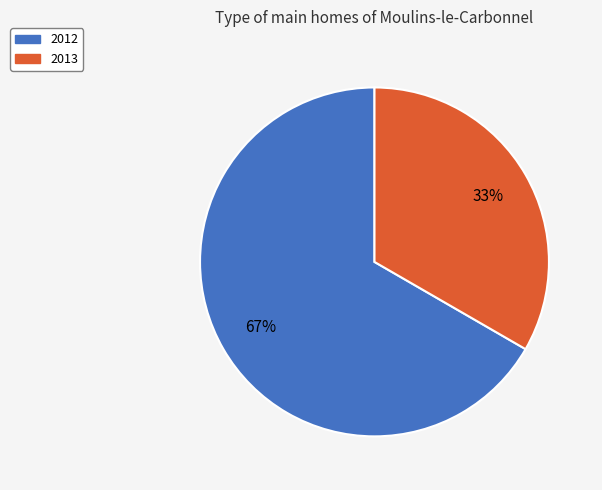

Which slice is the largest?

2012